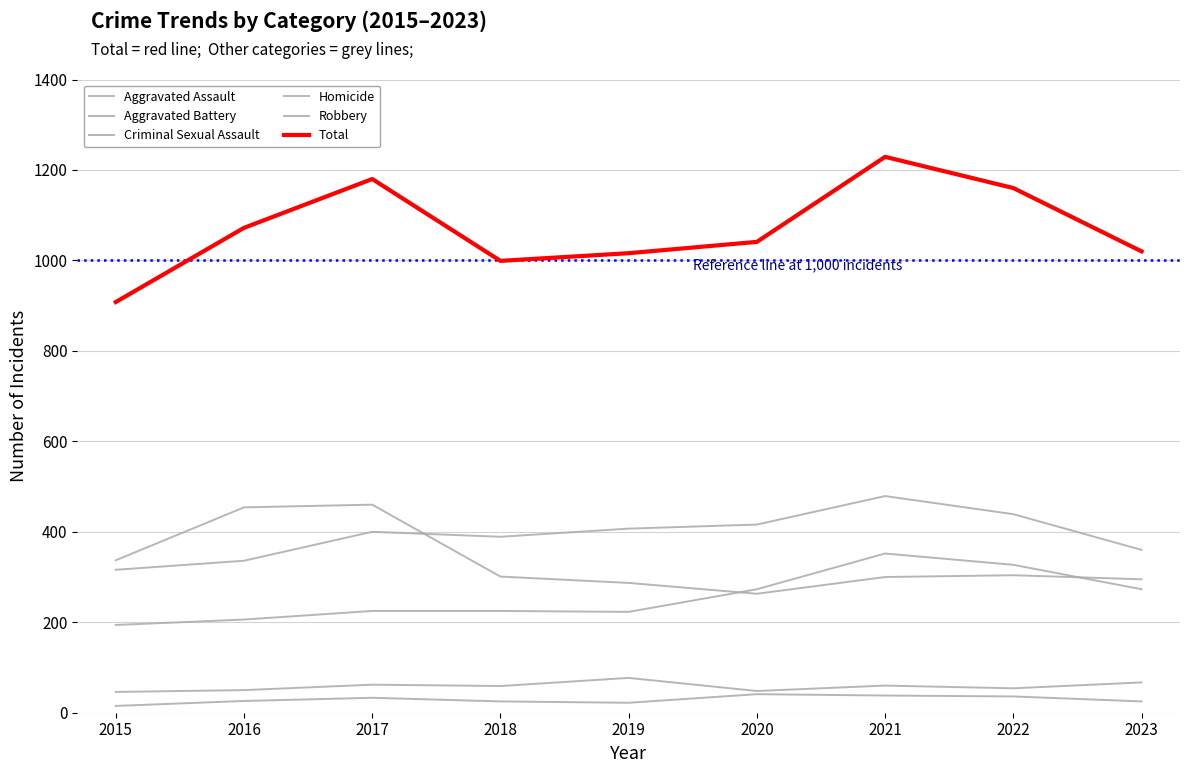

What is the minimum value for Aggravated Battery?

316